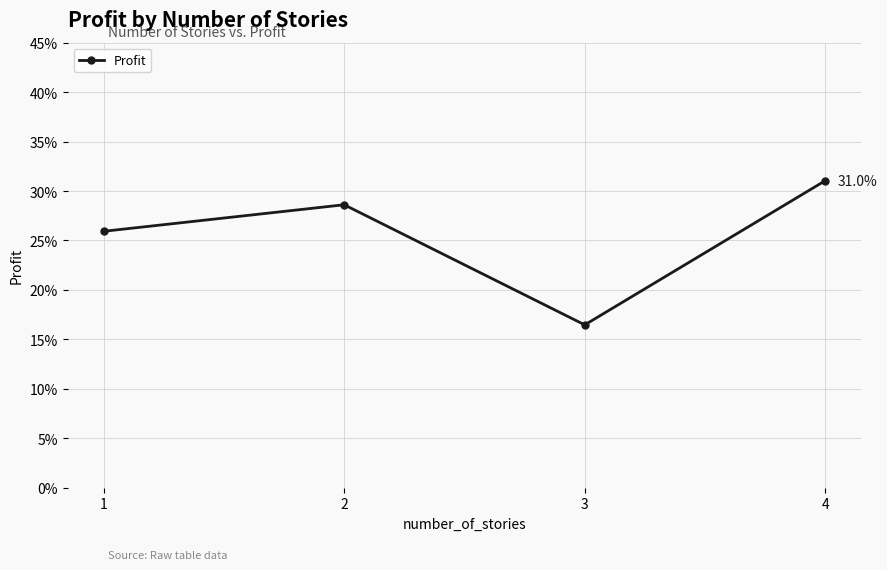

What is the difference between the values at 4 and 2?

2.4